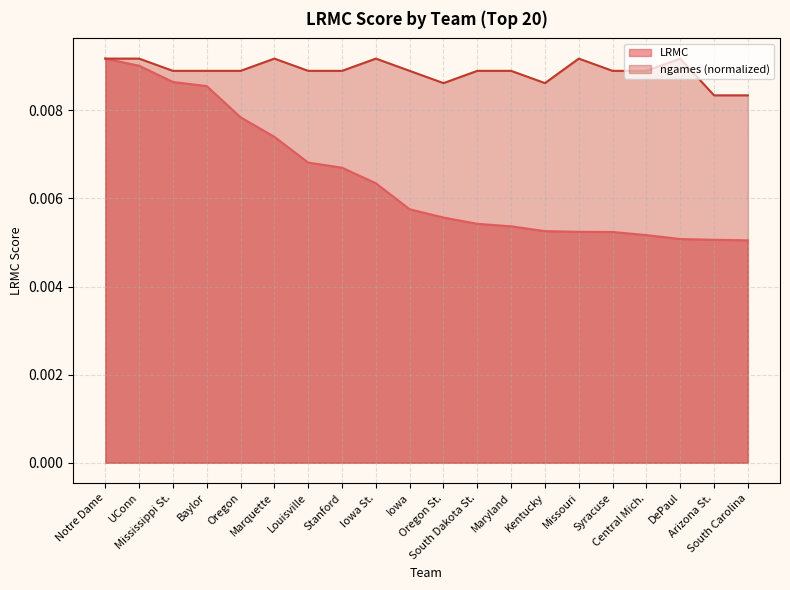

The LRMC series shows 0.0 at DePaul. True or false?

False